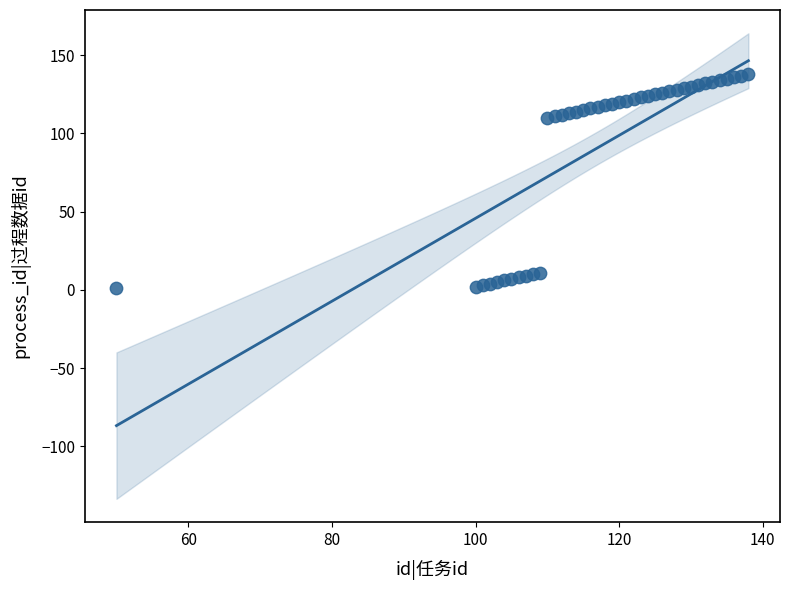

What is the range of Y values (max minus min)?

137